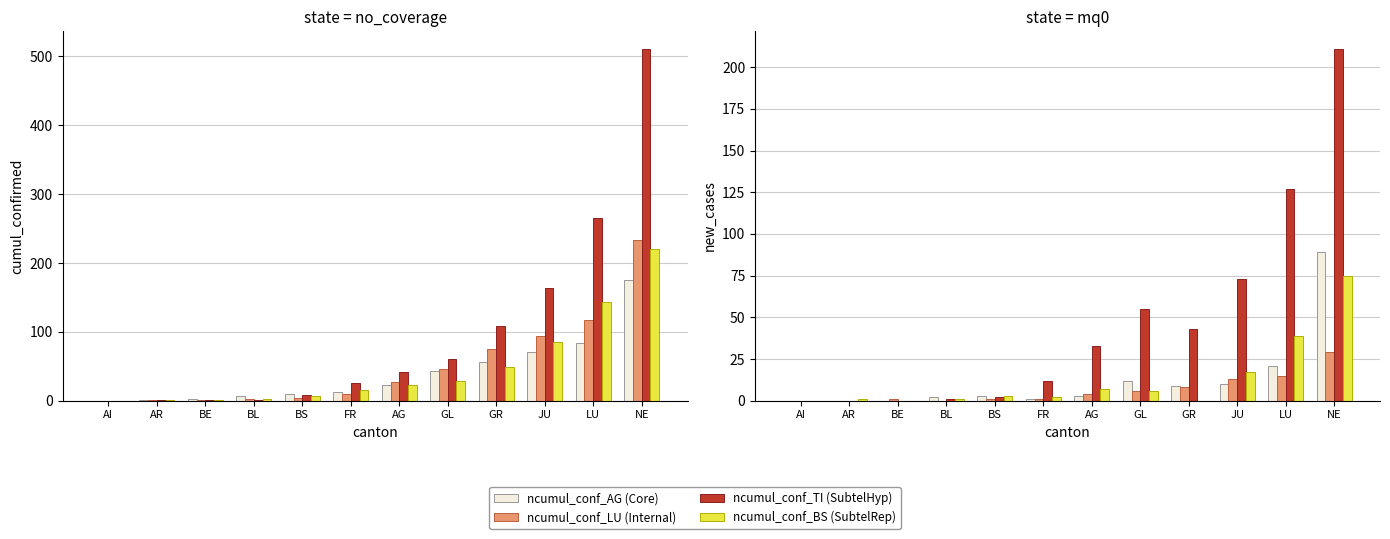

At which label does ncumul_conf_AG (Core) first exceed 3?

GL